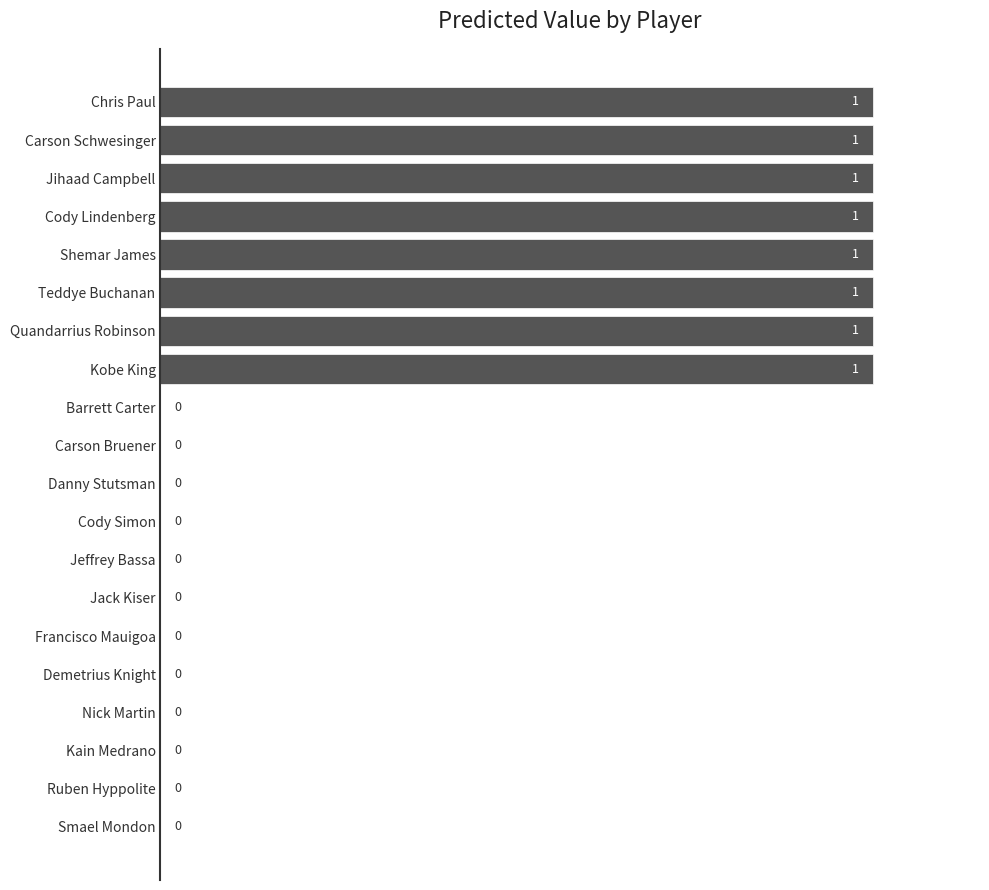

Reading top to bottom, transcribe all the data shown in this chart.

Chris Paul=1	Carson Schwesinger=1	Jihaad Campbell=1	Cody Lindenberg=1	Shemar James=1	Teddye Buchanan=1	Quandarrius Robinson=1	Kobe King=1	Barrett Carter=0	Carson Bruener=0	Danny Stutsman=0	Cody Simon=0	Jeffrey Bassa=0	Jack Kiser=0	Francisco Mauigoa=0	Demetrius Knight=0	Nick Martin=0	Kain Medrano=0	Ruben Hyppolite=0	Smael Mondon=0